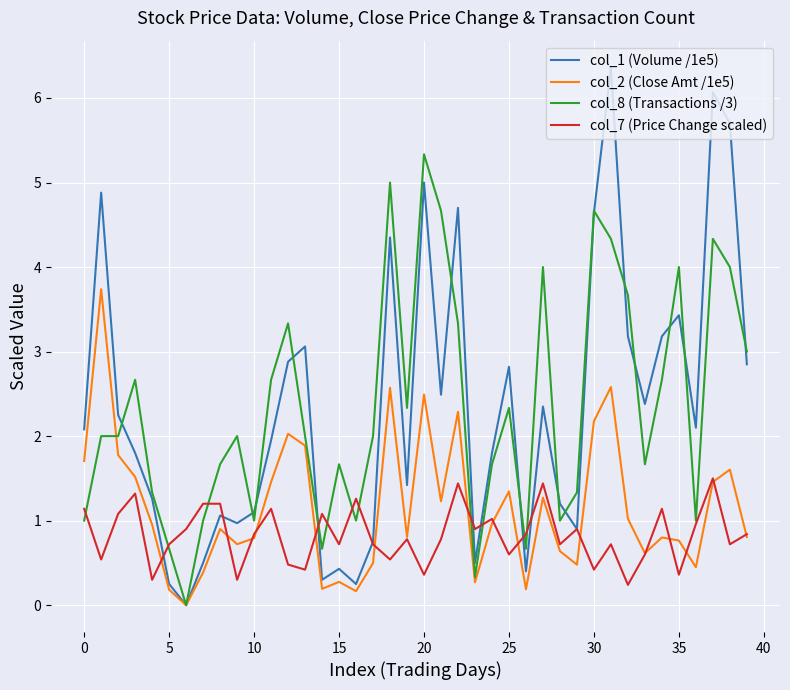

What are all the series names shown in the legend?

col_1 (Volume /1e5), col_2 (Close Amt /1e5), col_8 (Transactions /3), col_7 (Price Change scaled)